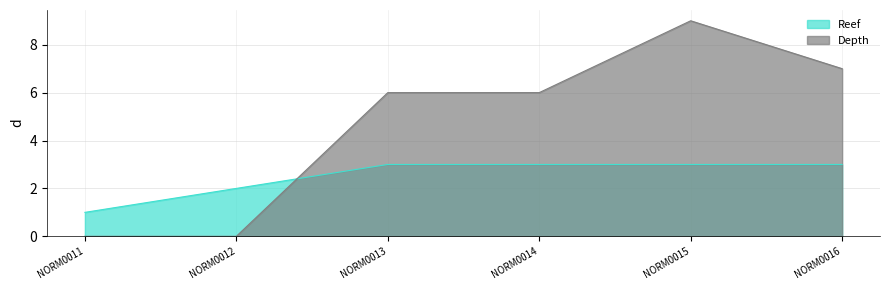

What is the maximum value for Depth?

9